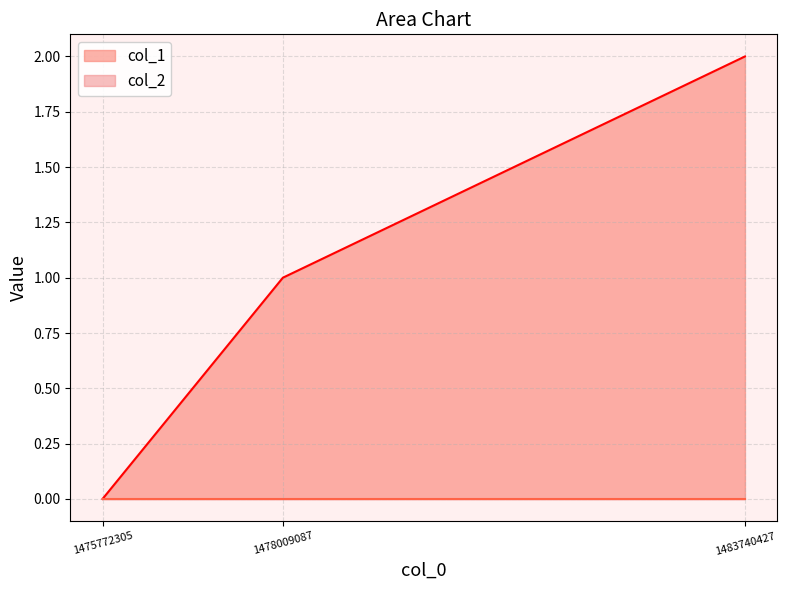

How many values are above zero?

2